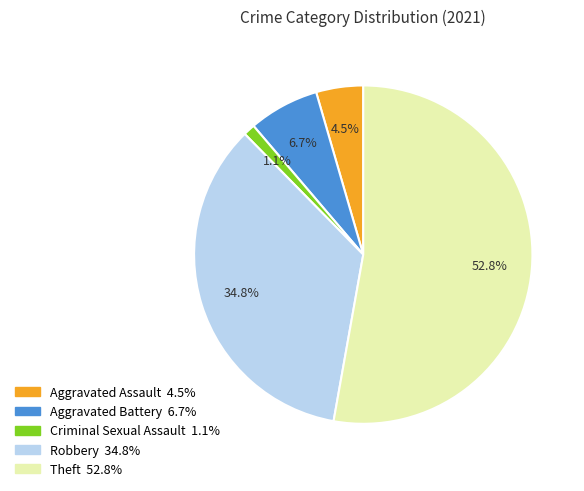

To the nearest percent, what portion does Robbery represent?

35%